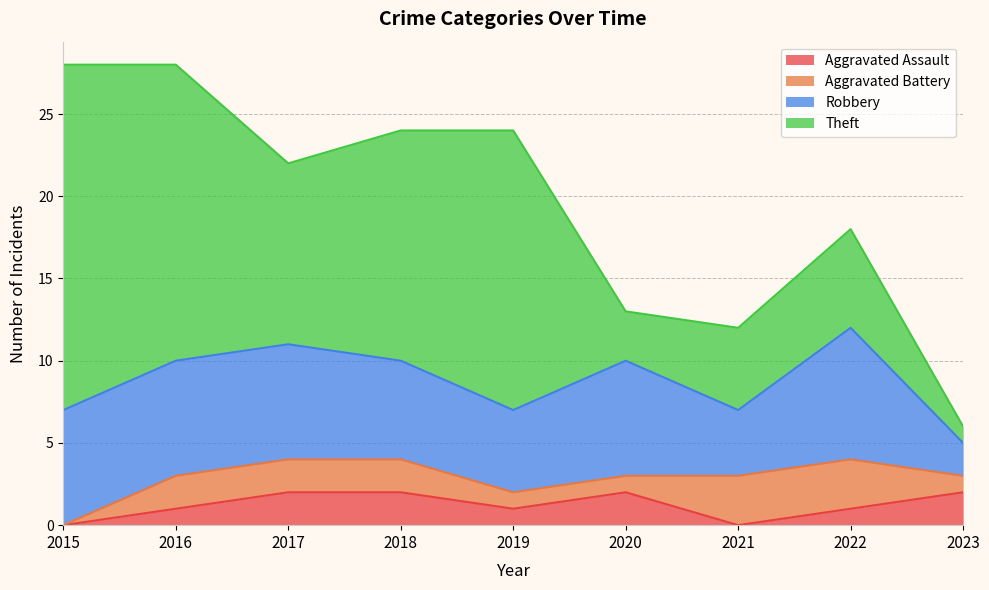

What is the value of the Theft point at the 5th from the left?

17